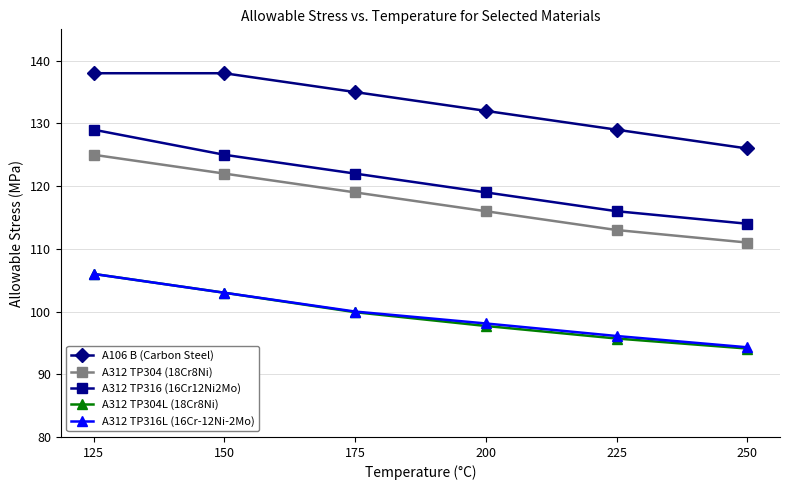

How many categories are shown in the chart?

6